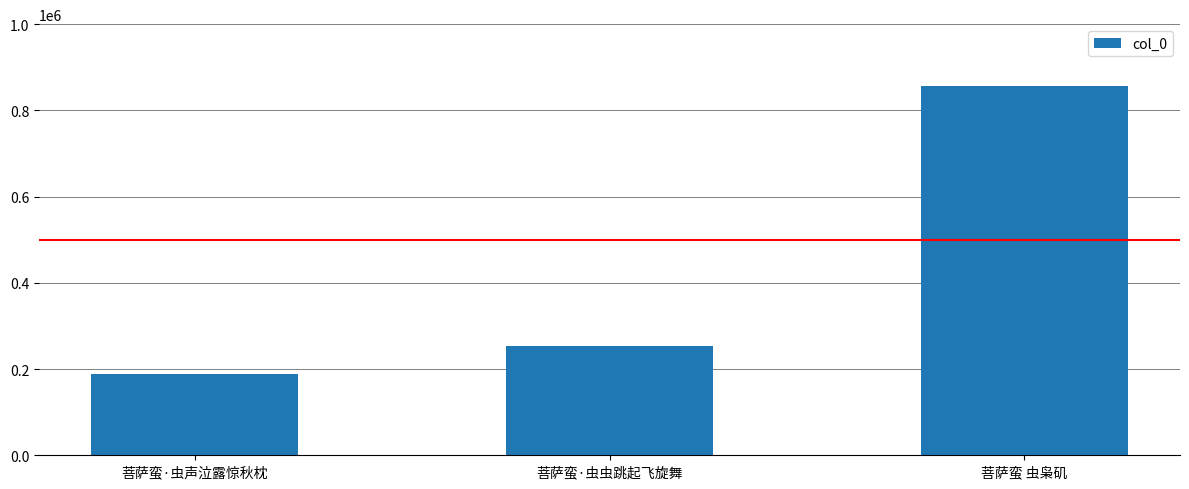

What position from the right is 菩萨蛮 虫枭矶?

1